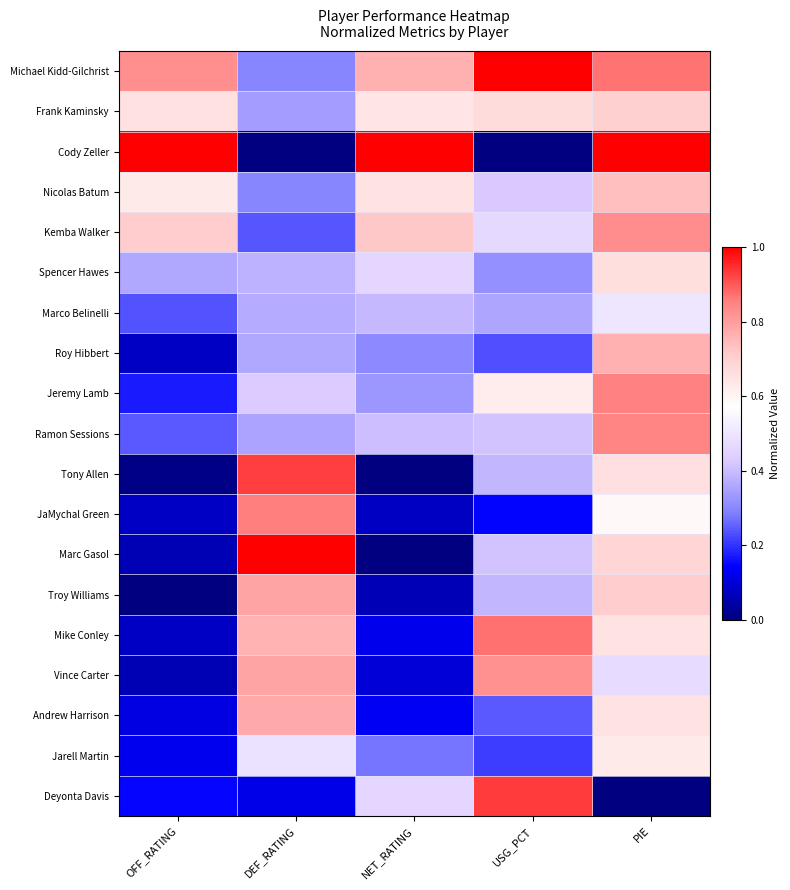

How many distinct data groups are displayed?

19